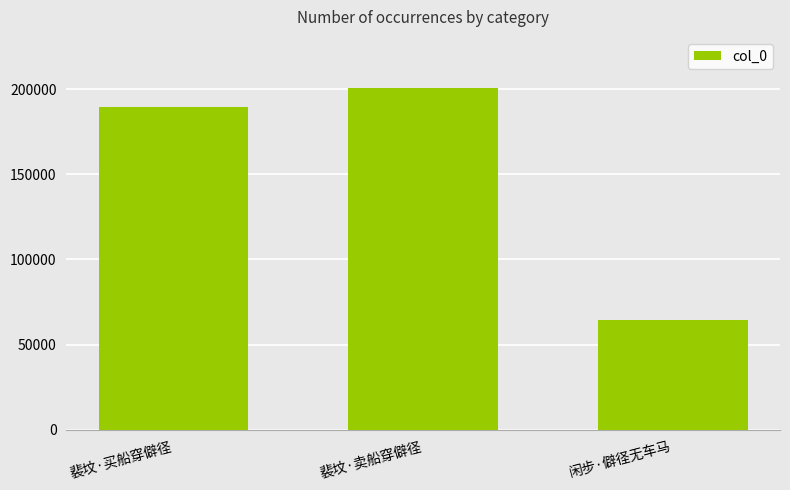

How many categories are shown in the chart?

3